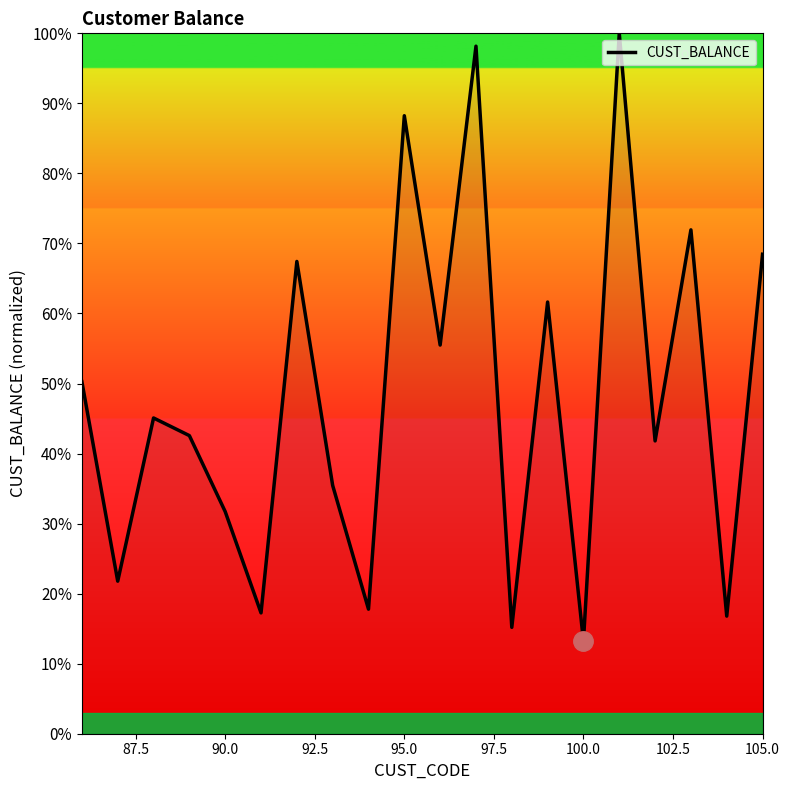

What is the greatest value displayed?

100.0